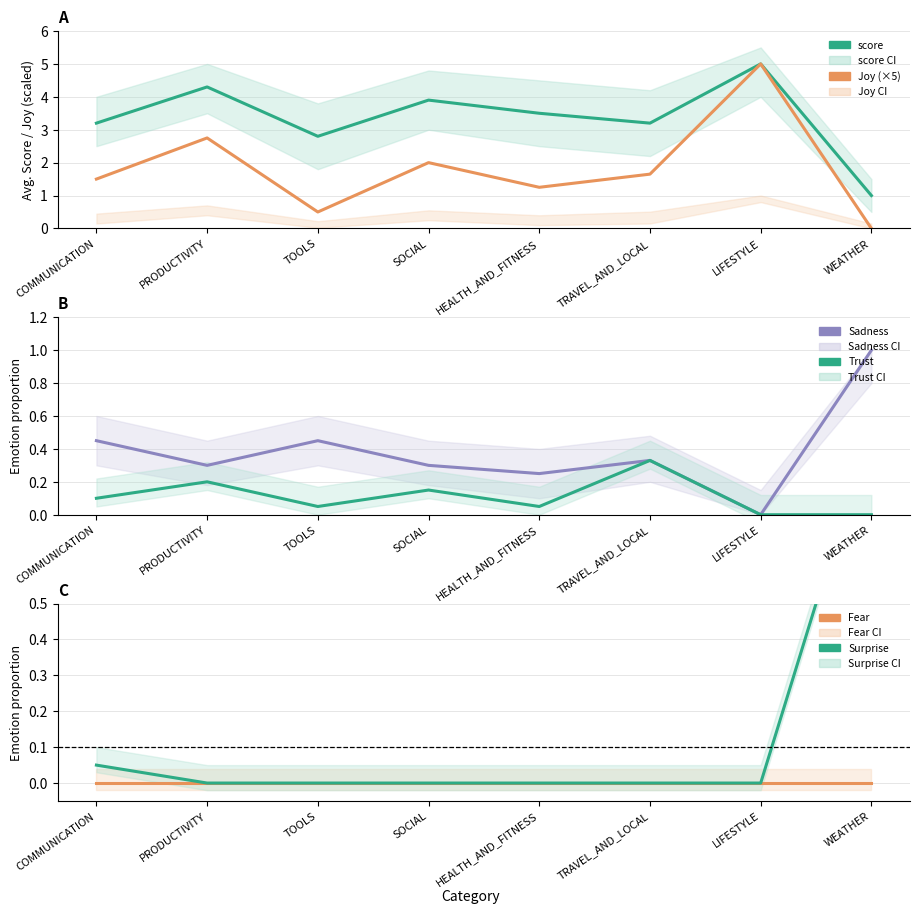

What is the sum of the Sadness values at PRODUCTIVITY and TRAVEL_AND_LOCAL?

0.6